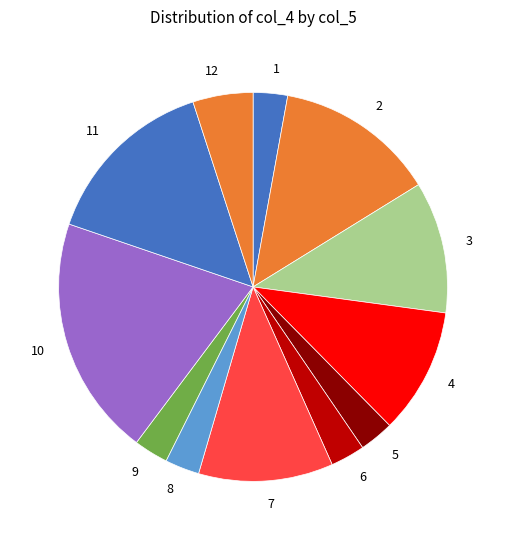

Is 11 the majority of the pie?

No